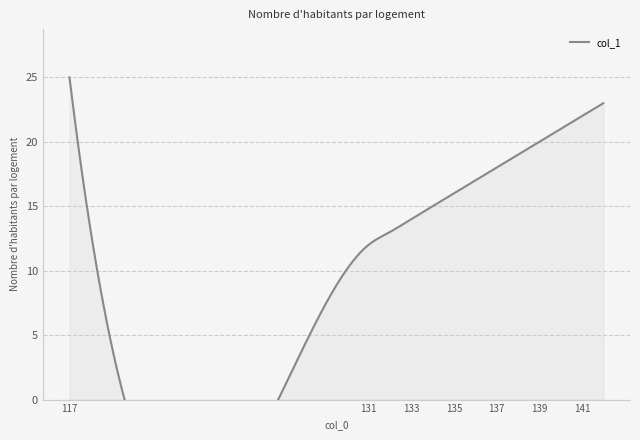

Is it true that the value at 135 is 16?

True